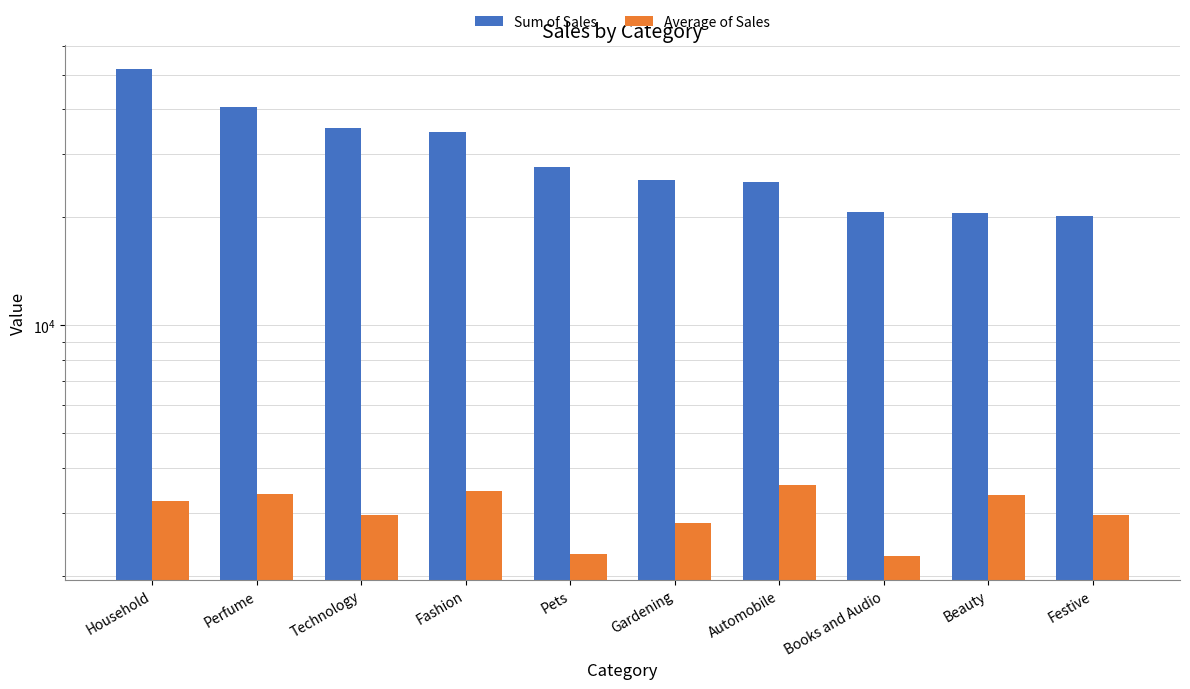

How many distinct data groups are displayed?

2